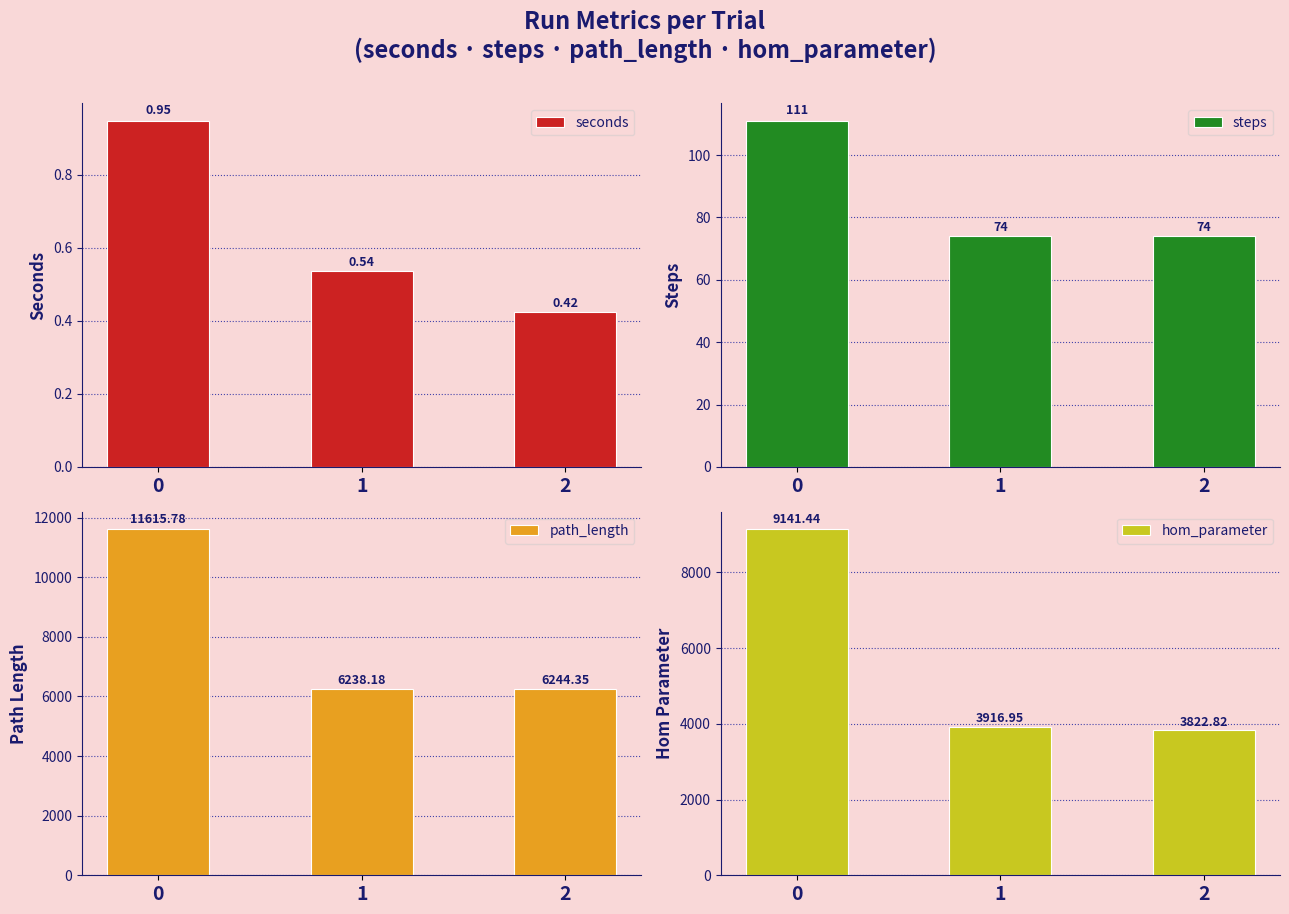

The hom_parameter series shows 2111.6 at 2. True or false?

False